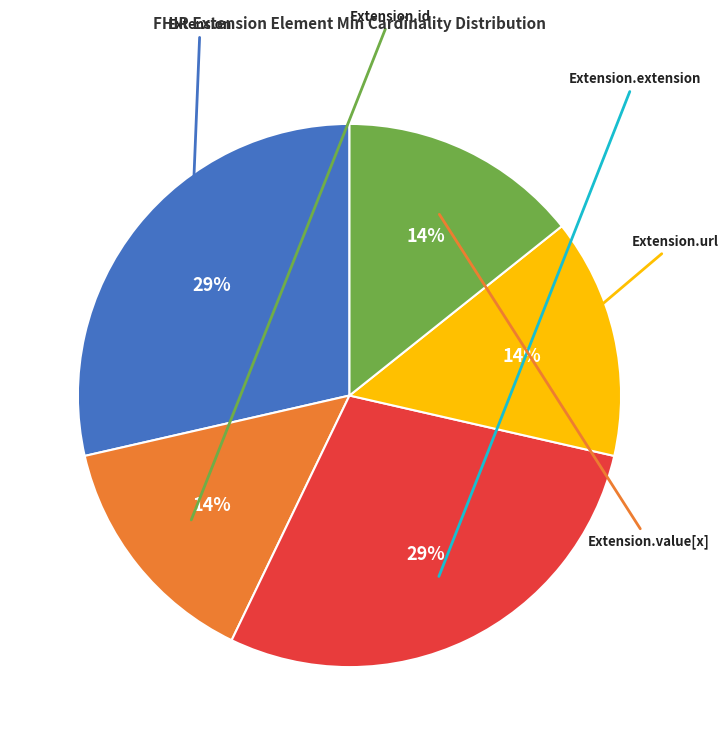

Is there a majority slice in this chart?

No